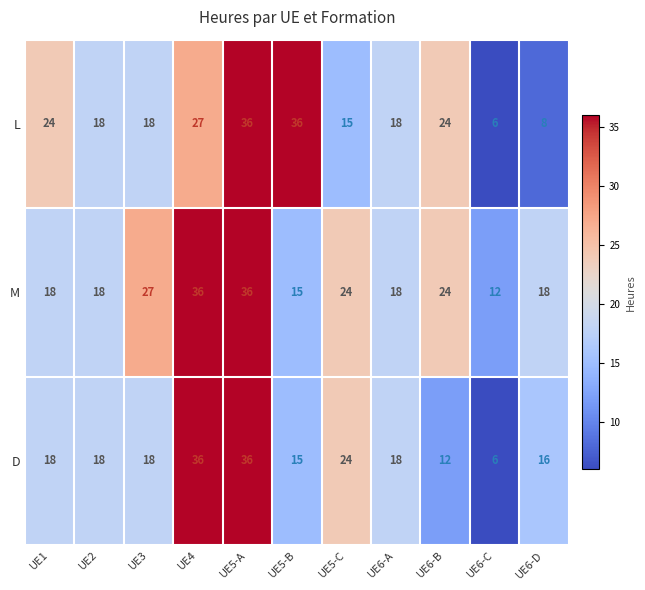

What is the spread (max minus min) of values at UE4?

9